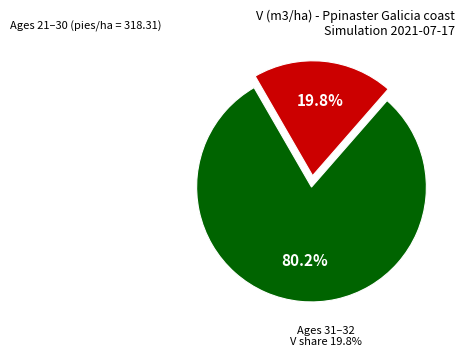

Does any single category account for the majority?

Yes